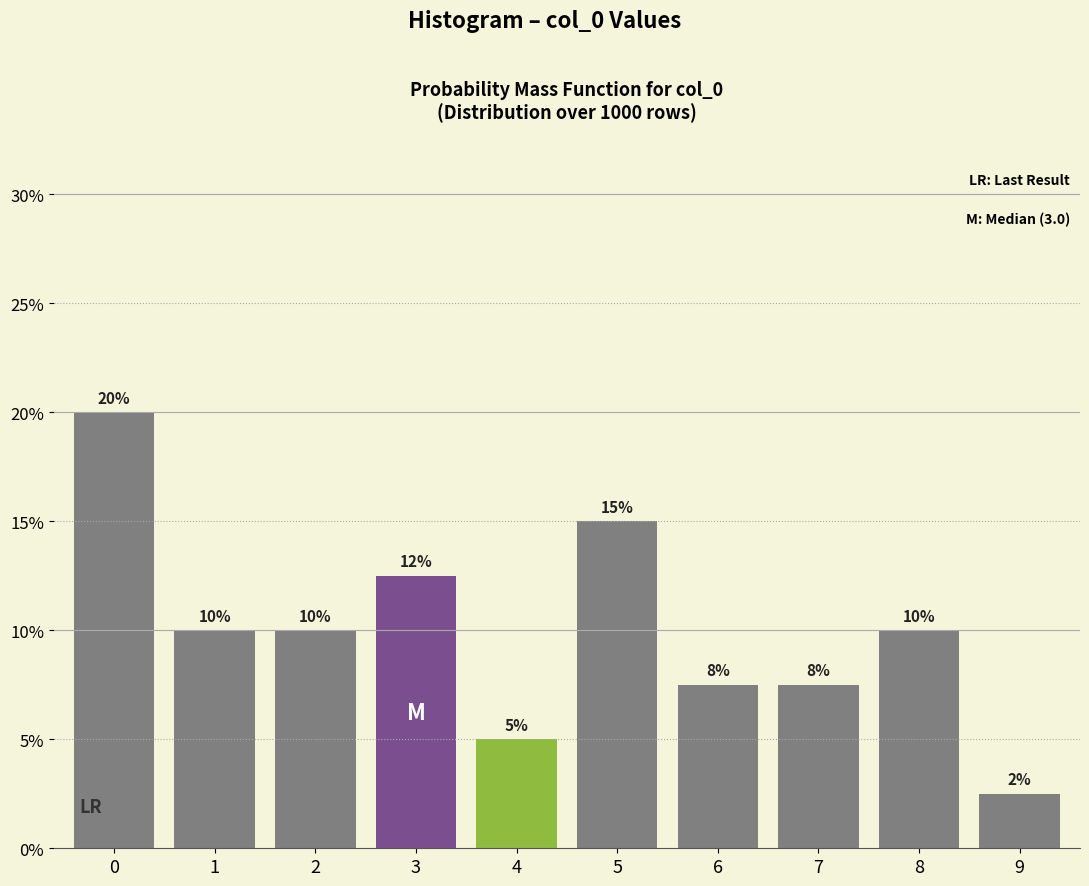

What is the minimum value shown in the chart?

2.5